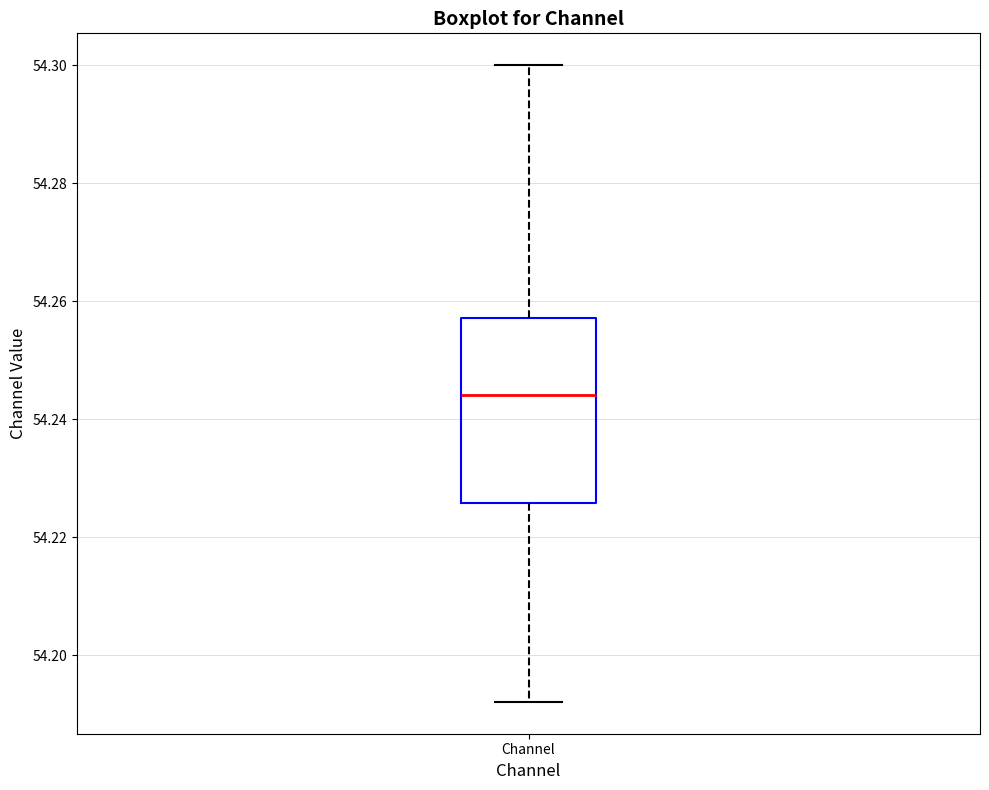

Where does the lower whisker of the box for Channel end on the y-axis? The values are not printed on the chart, so give them approximately, as read against the axis.

54.192